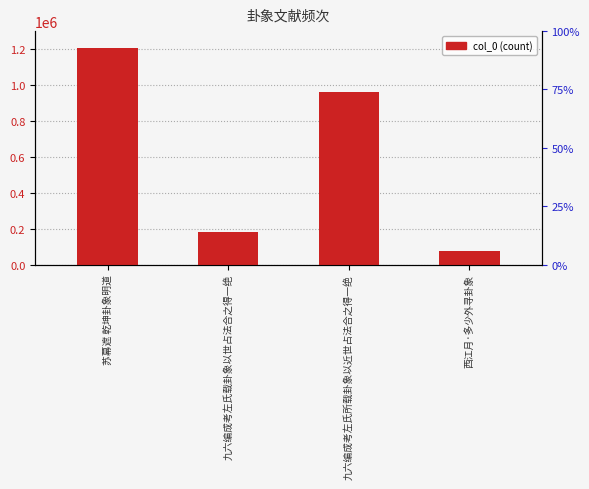

What is the label of the 3rd bar from the right?

九六编成考左氏载卦象以世占法合之得一绝